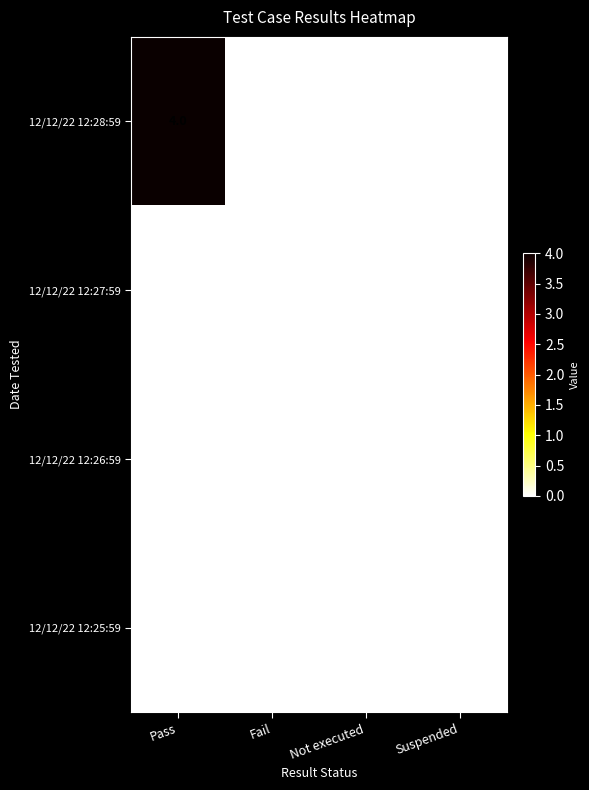

Which series has the largest total across all categories?

12/12/22 12:28:59